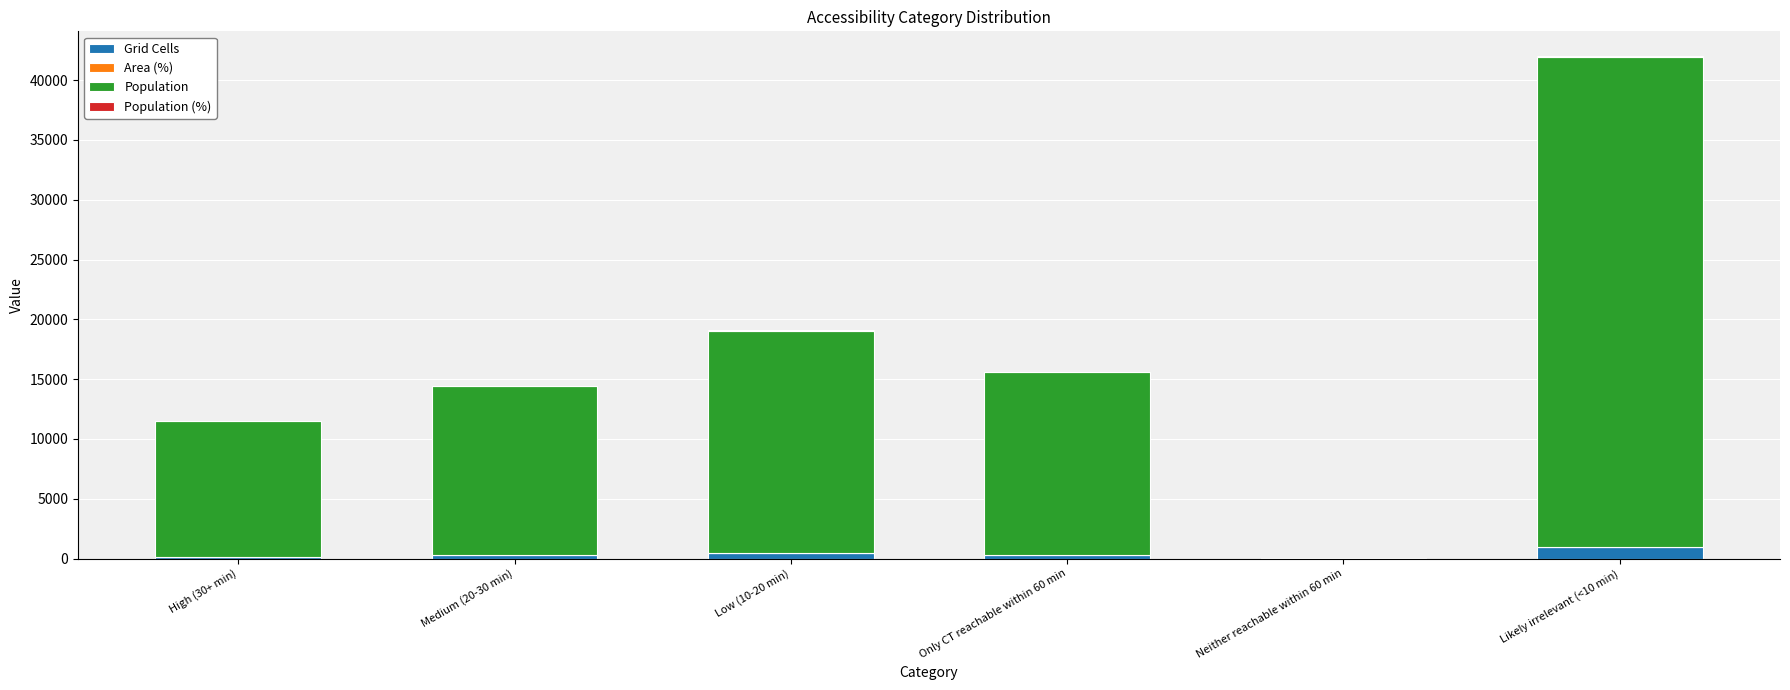

At which category is the sum across all series the highest?

Likely irrelevant (<10 min)